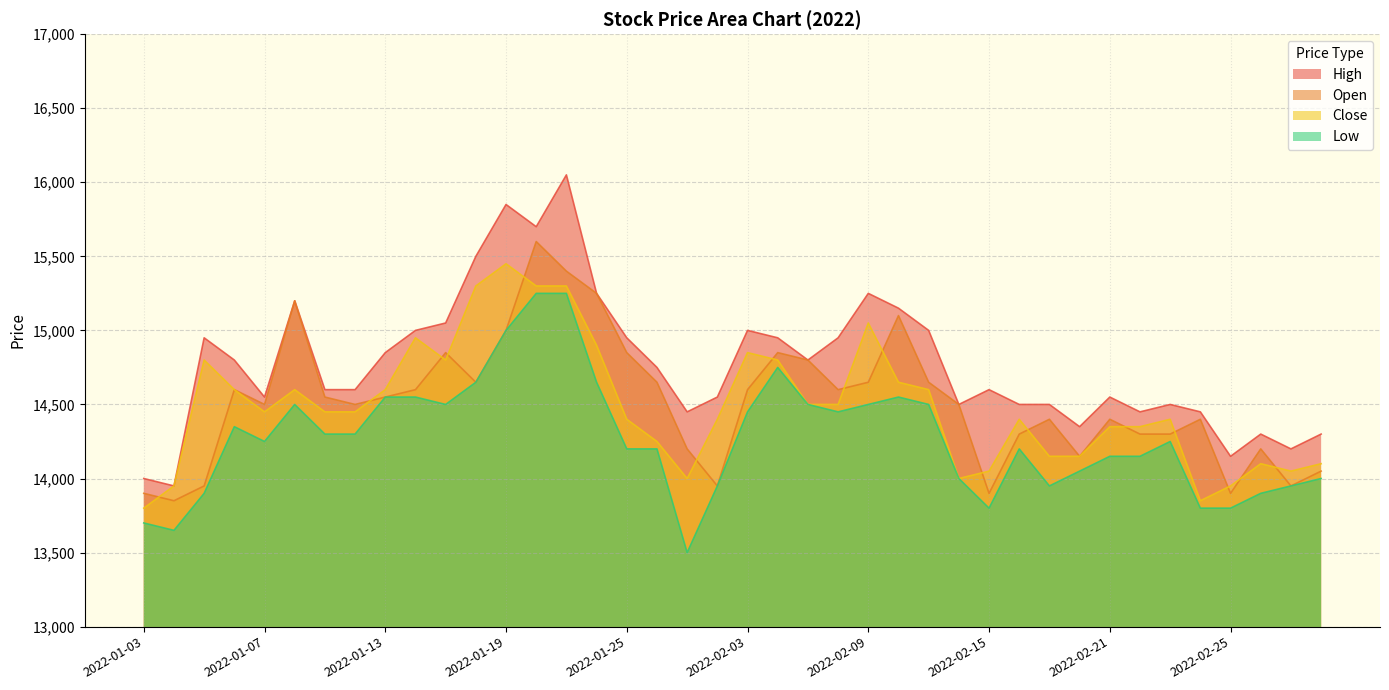

What is the smallest value displayed?

13500